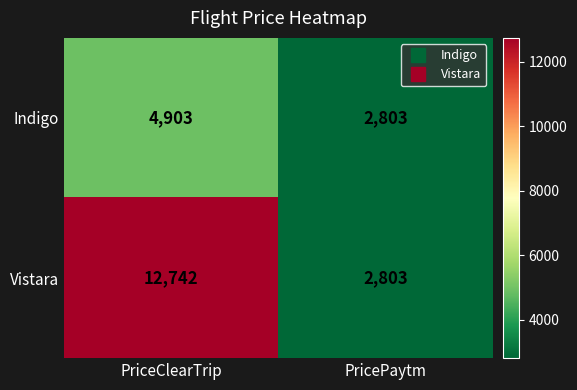

How many data points does each series have?

2